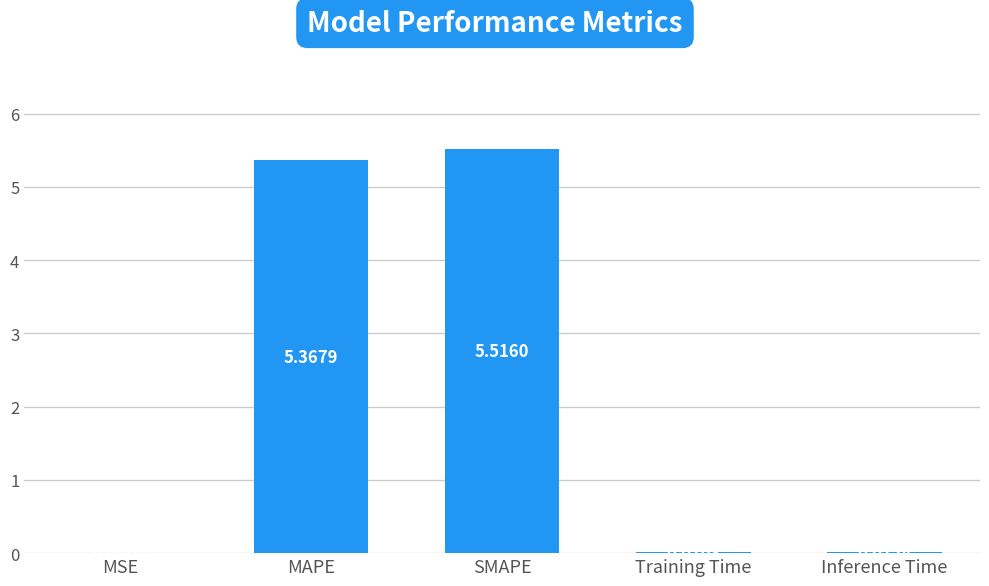

What is the change in value from MAPE to Inference Time?

-5.4